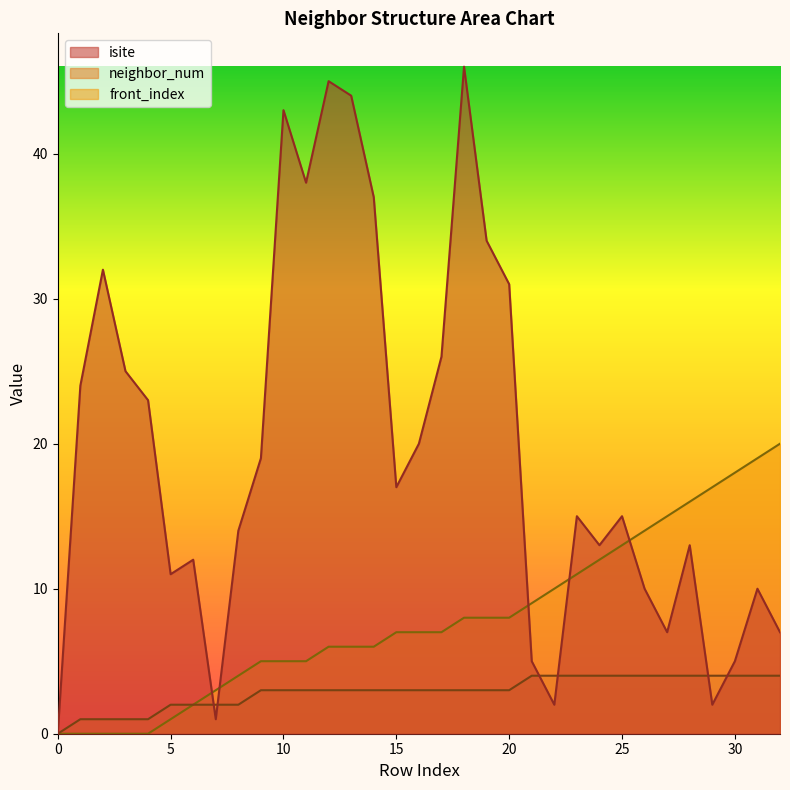

At how many categories does at least one series exceed 15?

21